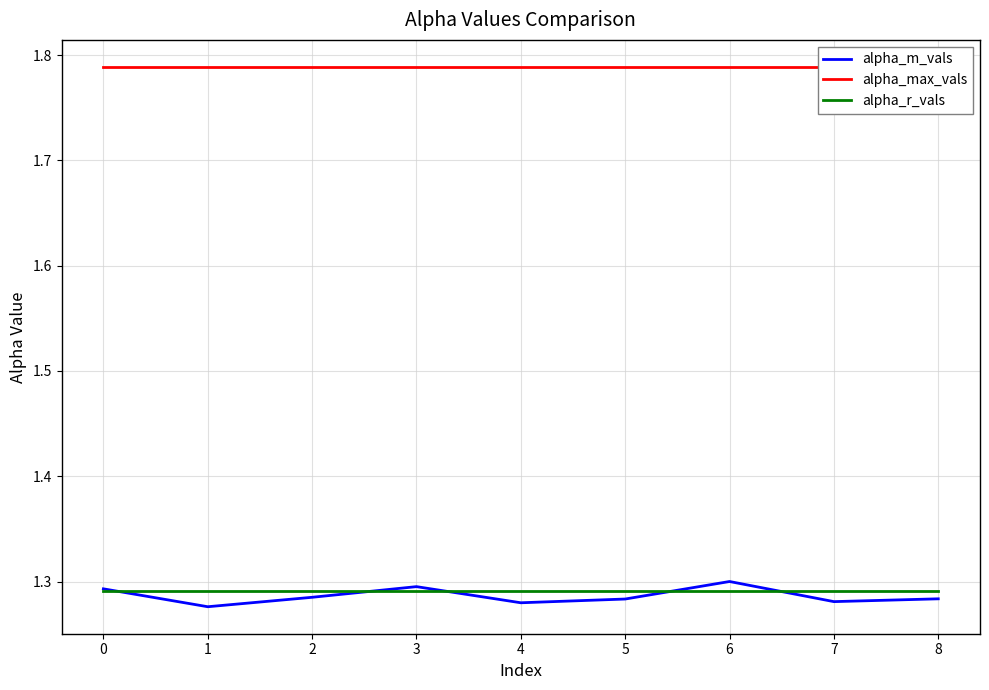

Which series has the widest spread of values?

alpha_m_vals